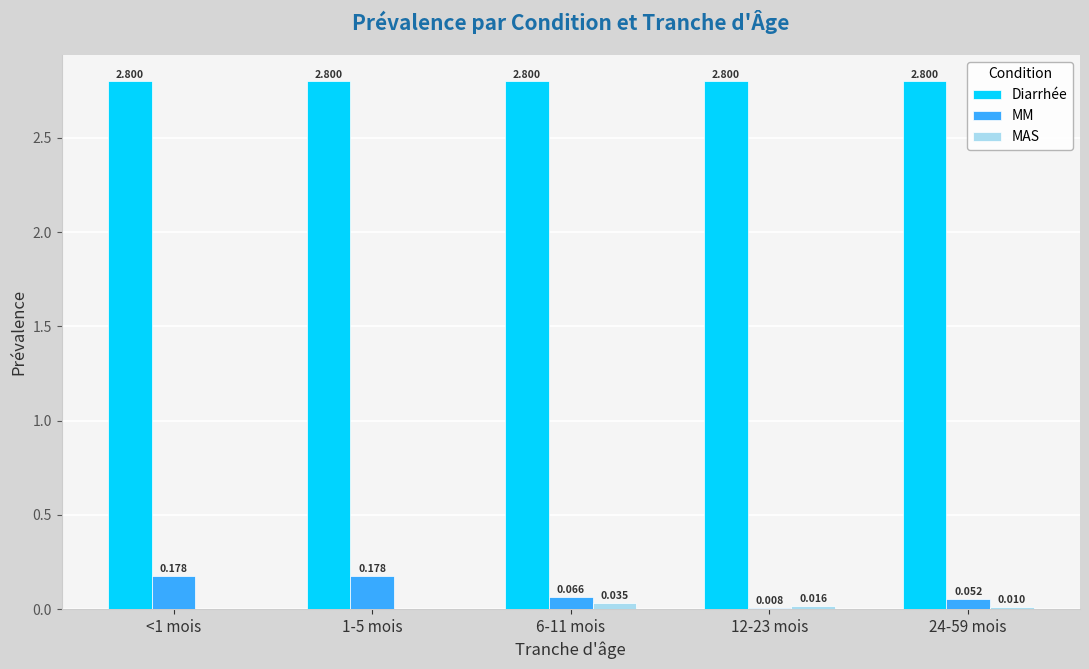

Is the value of Diarrhée at 12-23 mois greater than the value of MM at 1-5 mois?

Yes